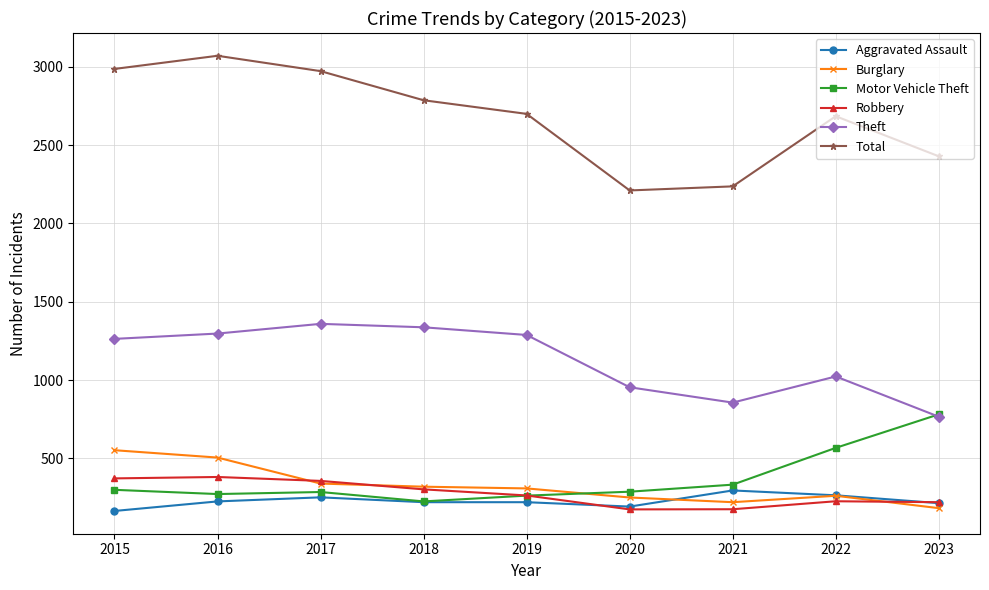

Where do Burglary and Motor Vehicle Theft first cross each other?

2019 and 2020